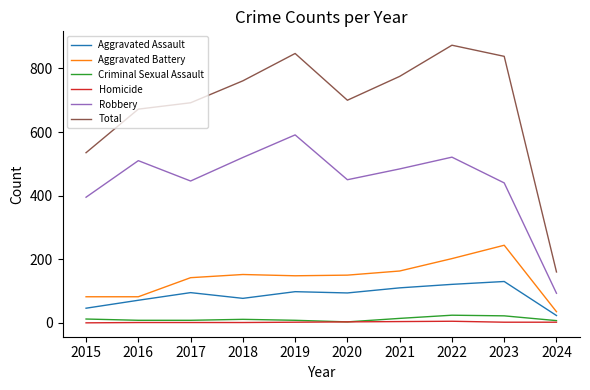

The Total series shows 147 at 2015. True or false?

False